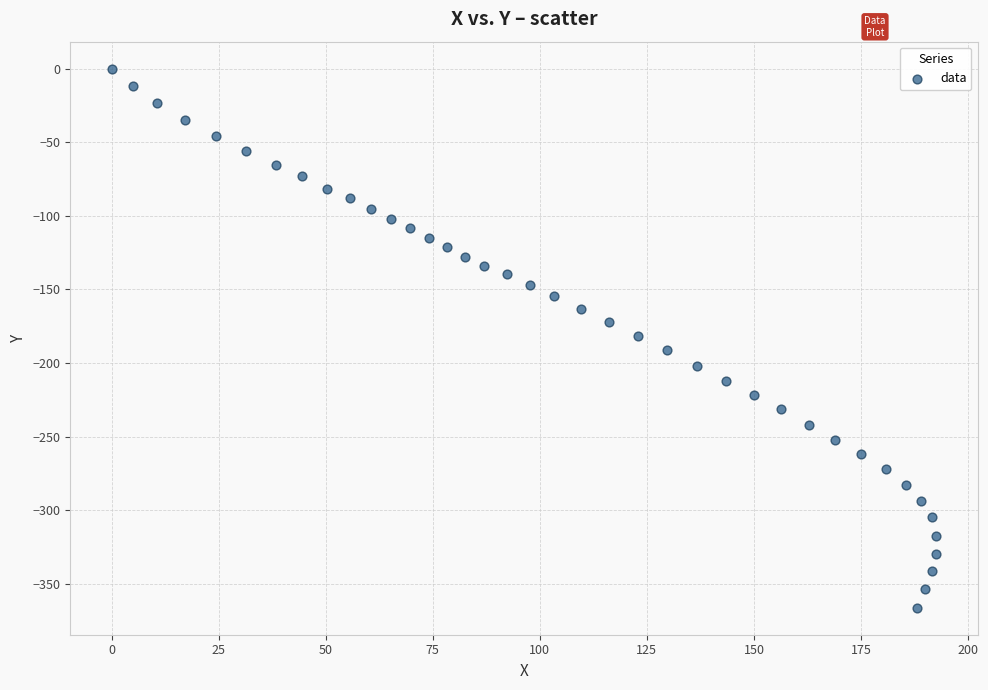

What is the range of X values (max minus min)?

192.6